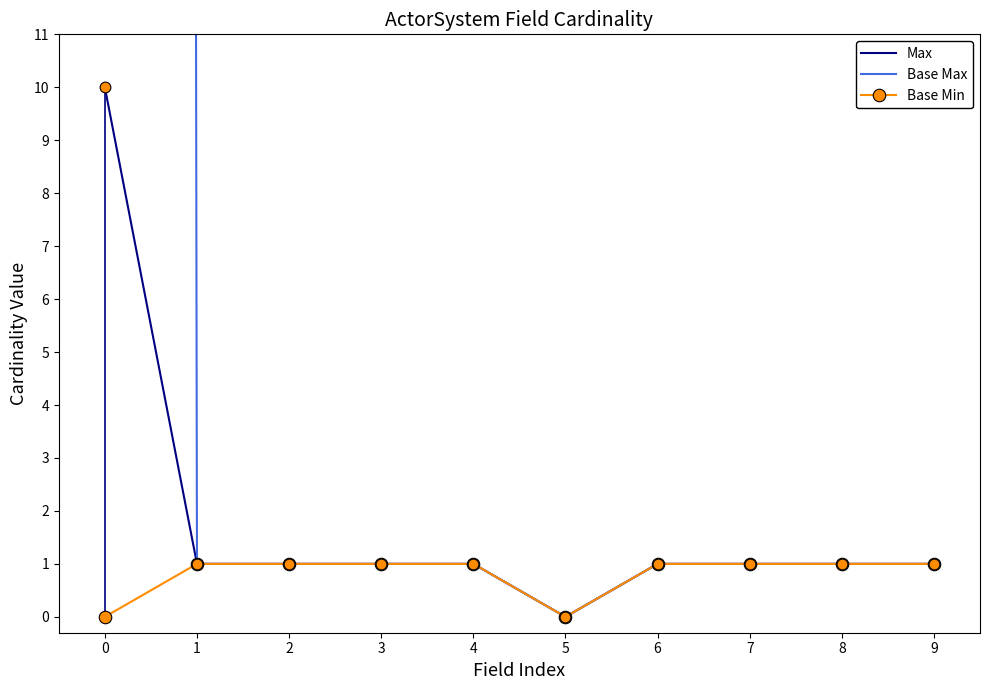

Which series has the widest spread of Y values?

Base Max